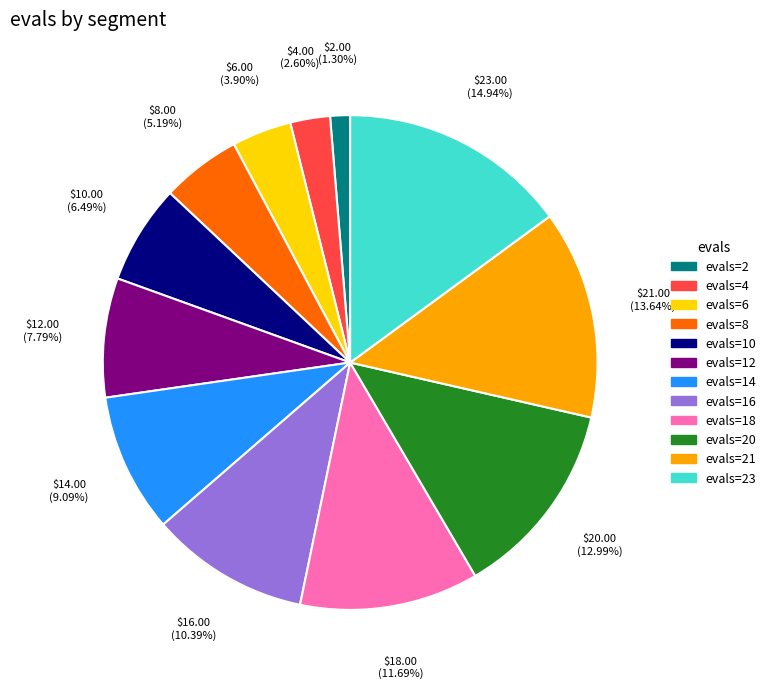

How many slices are in this pie chart?

12